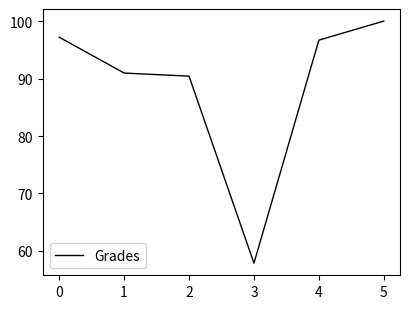

What is the average value?

88.9